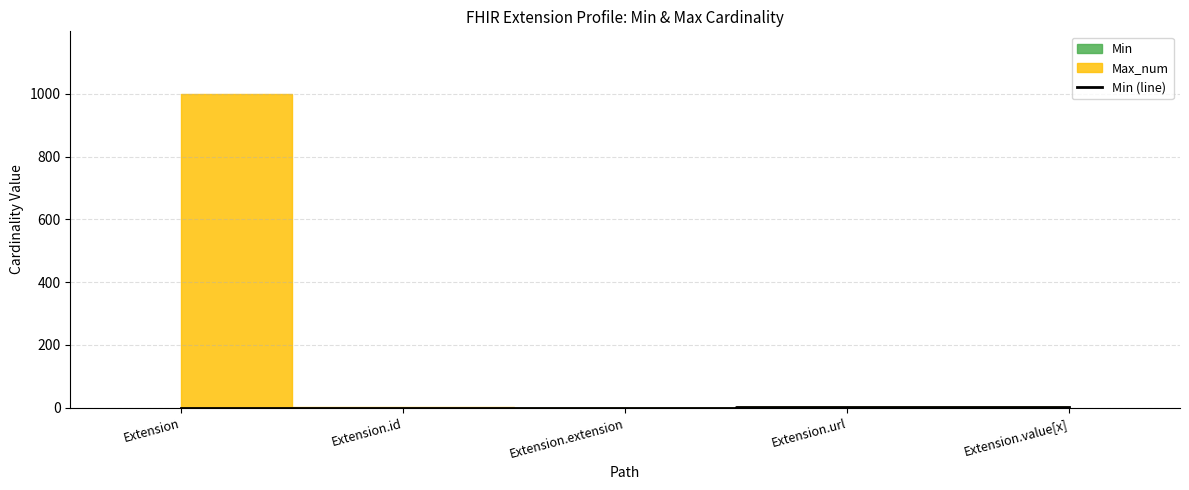

What is the difference between the values at Extension.extension and Extension.value[x]?

1